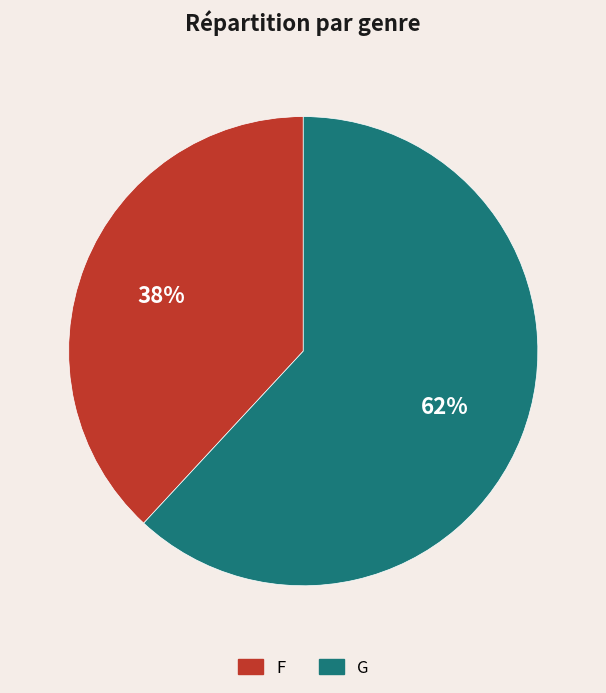

The G slice represents 56% of the pie. True or false?

False